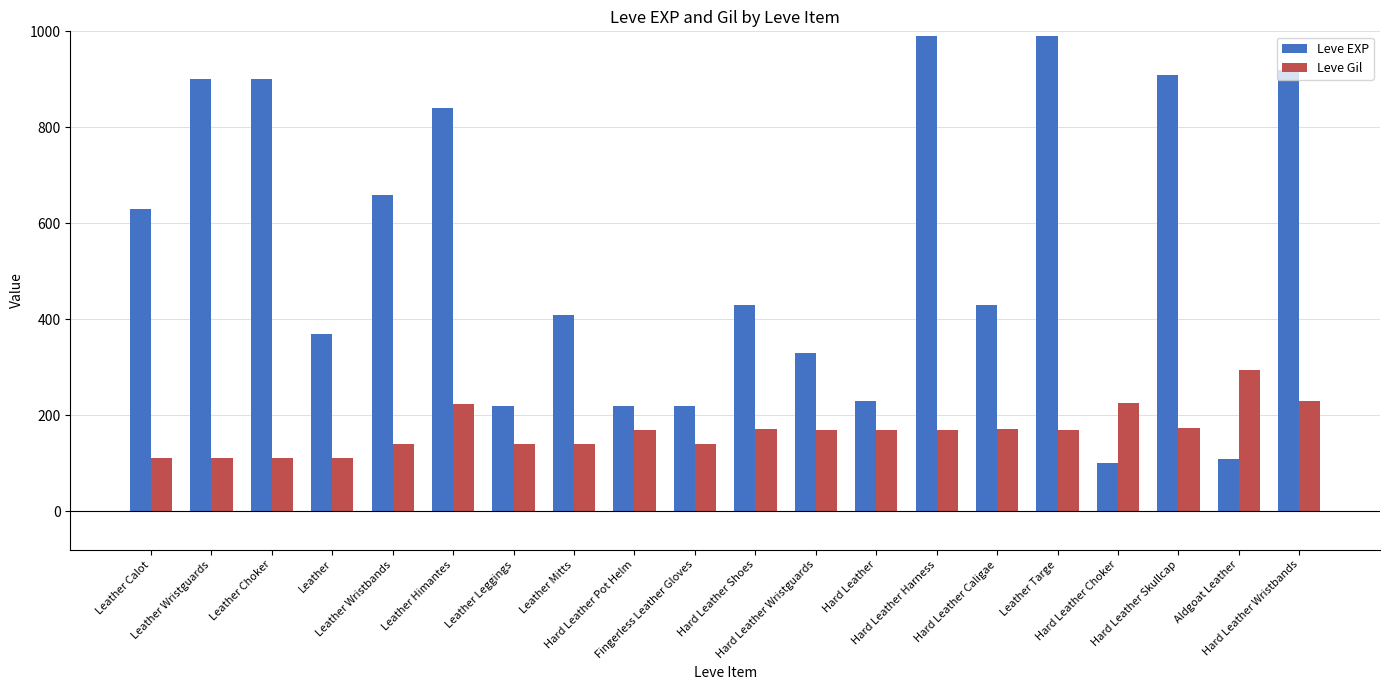

Rank the series by their maximum value, from highest to lowest.

Leve EXP, Leve Gil